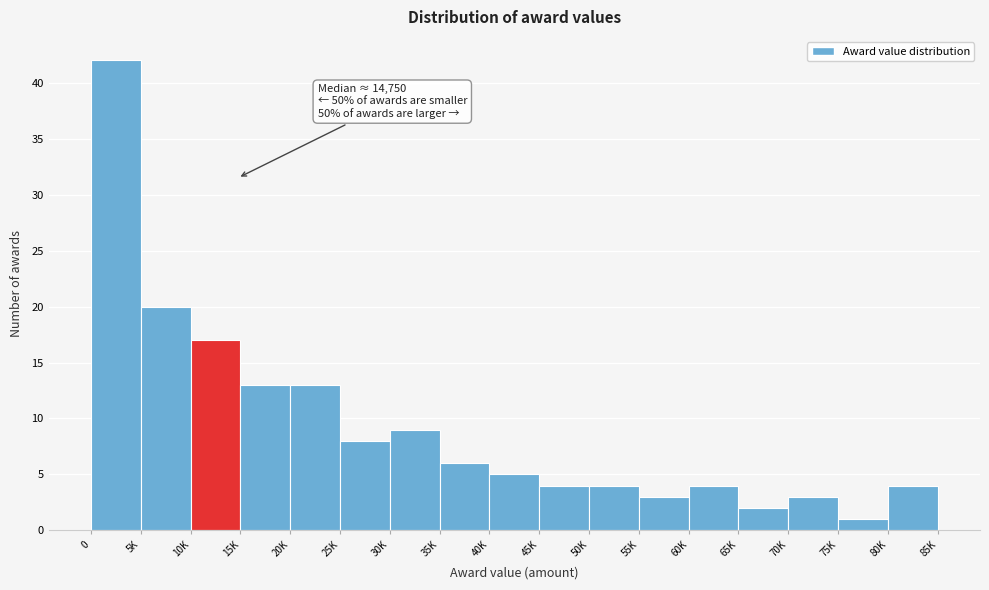

Reading left to right, extract all data points from this chart.

42	20	17	13	13	8	9	6	5	4	4	3	4	2	3	1	4